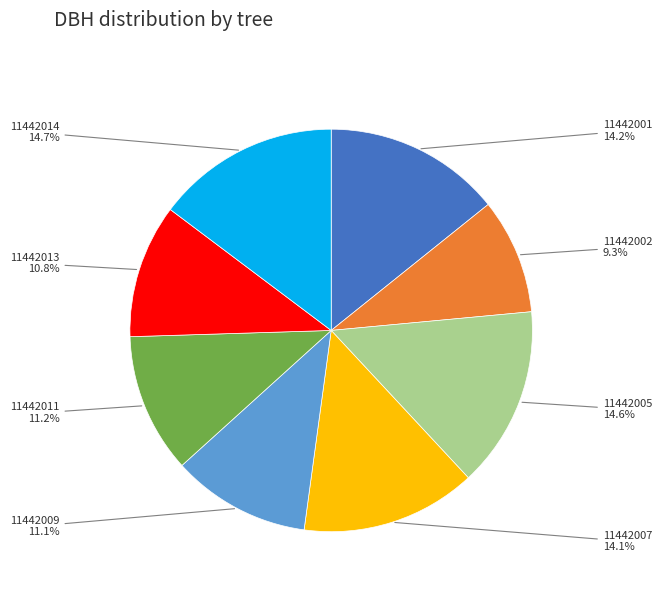

To the nearest percent, what is the difference between the largest and smallest slice percentages?

5%